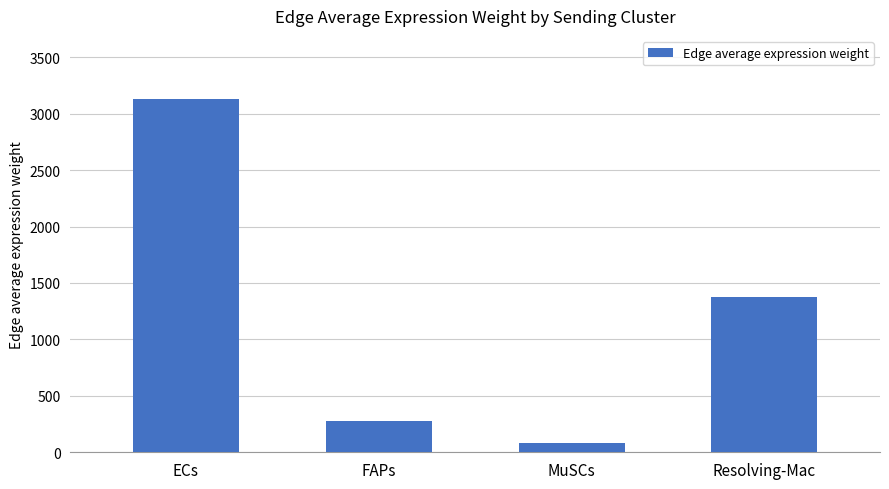

Between MuSCs and ECs, which is larger?

ECs